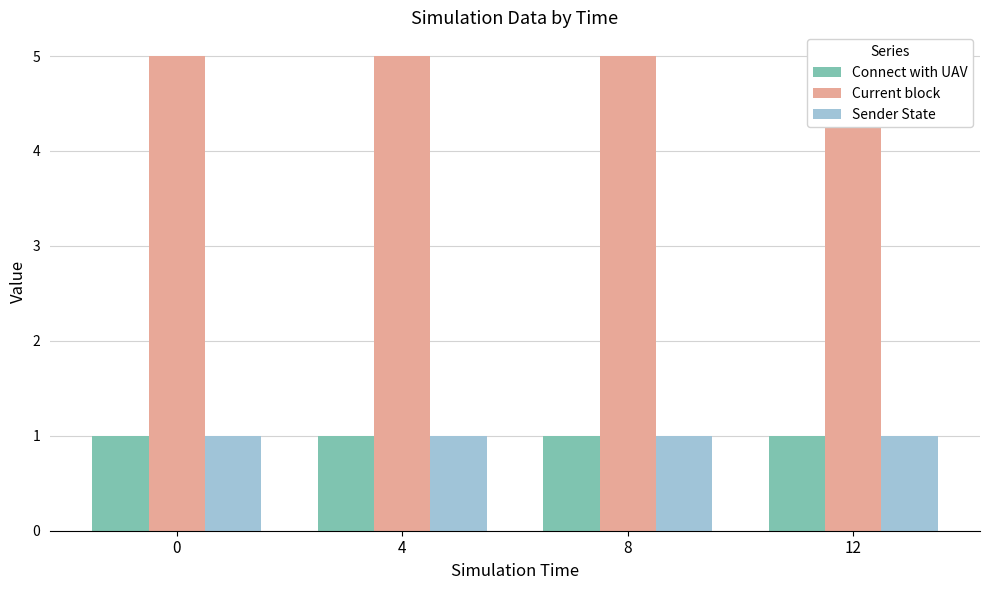

What is the difference between the highest and lowest values at 0?

4